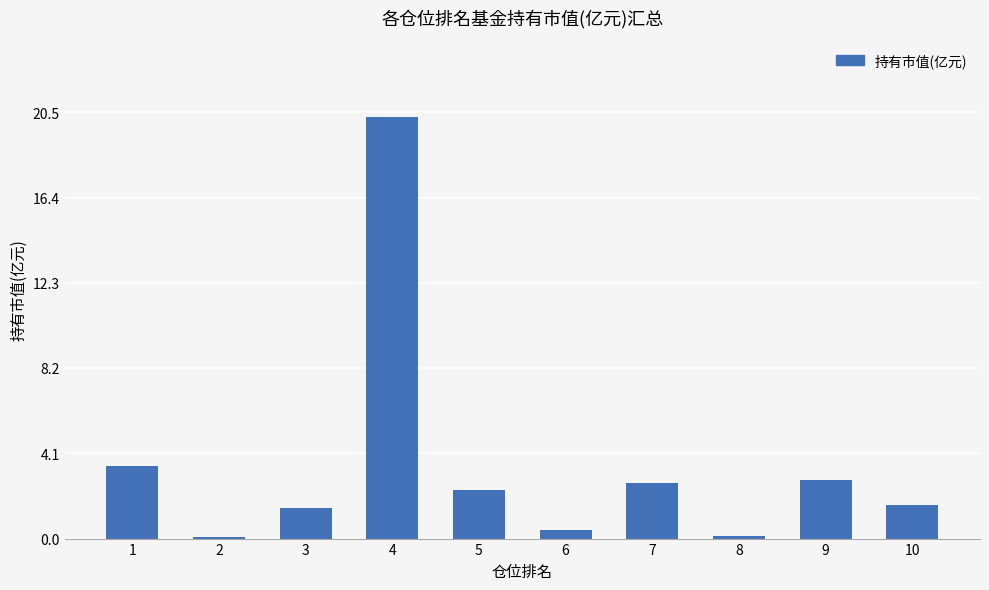

Where is the data nearest to the value 10?

1